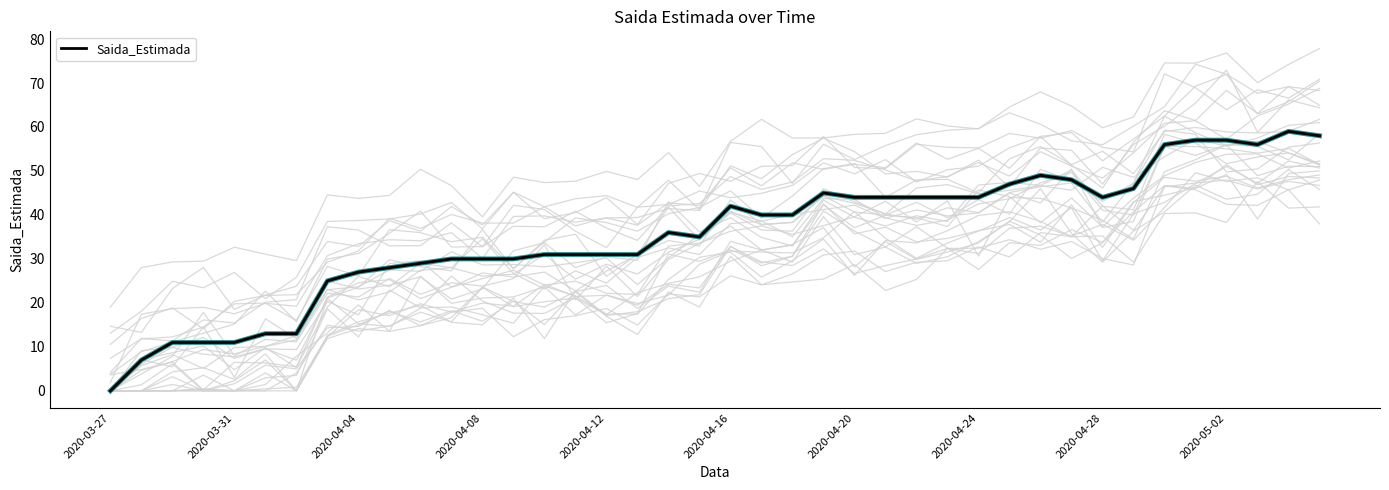

What is the highest value of the Saida_Estimada series?

59